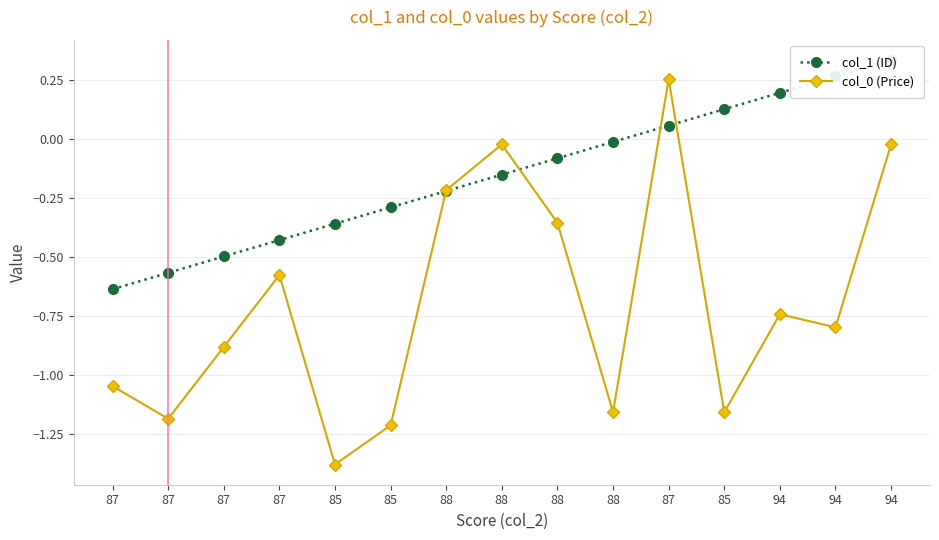

How many values in the col_1 (ID) series exceed 0?

5